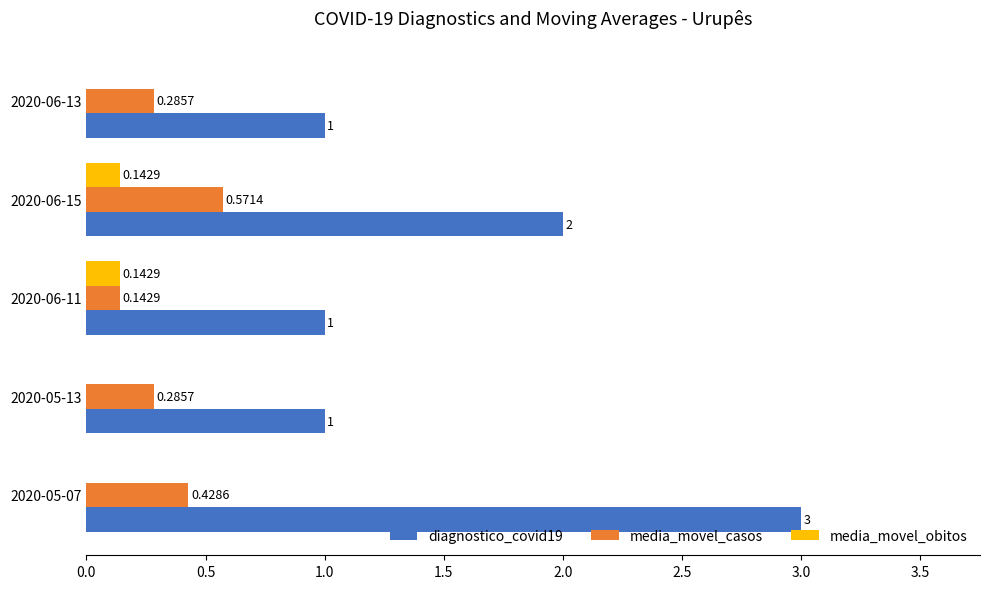

What is the sum of all diagnostico_covid19 values?

8.0